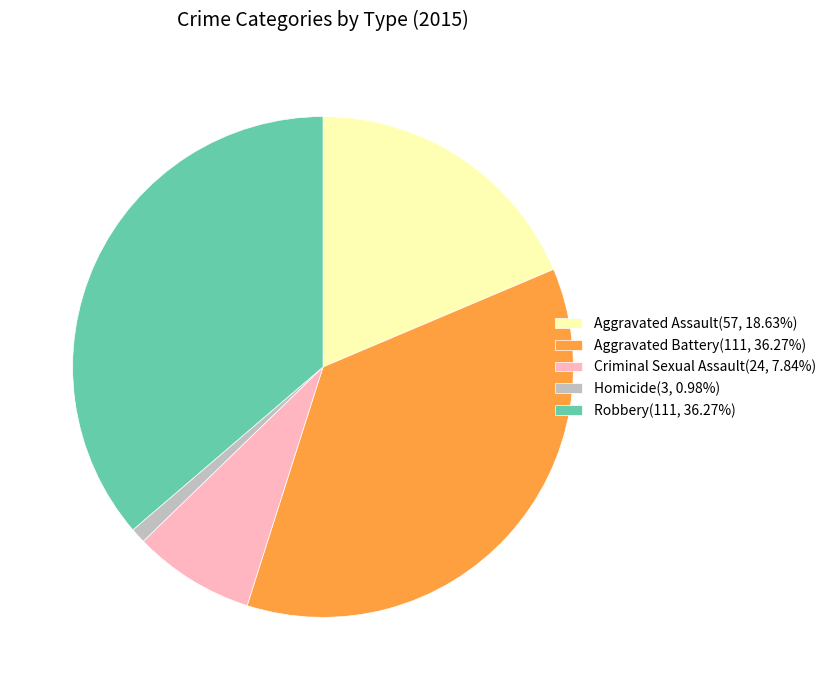

True or false: Homicide accounts for 1% of the total.

True